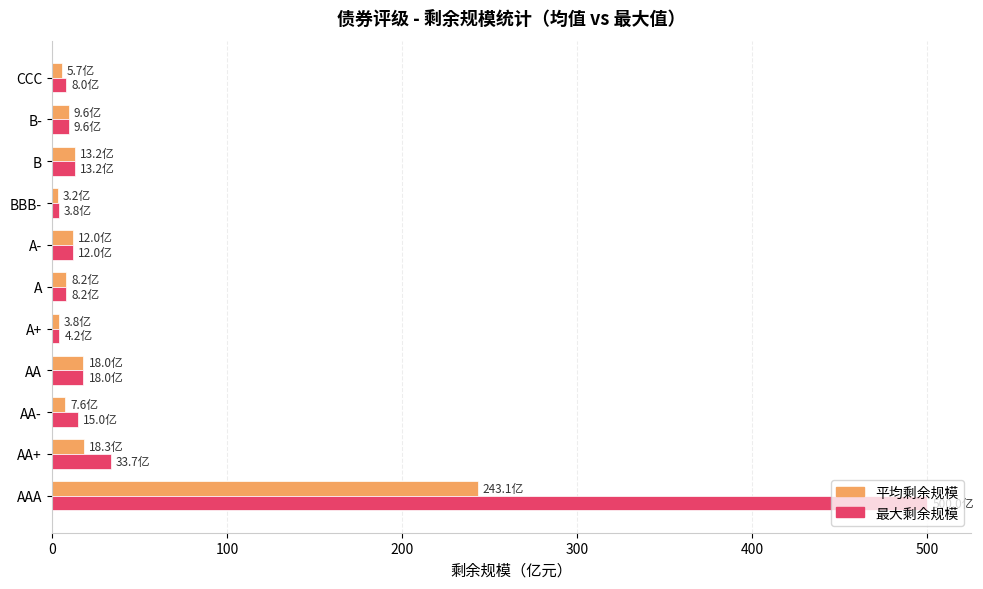

What is the difference between the second highest and second lowest values in the 最大剩余规模 series?

29.5